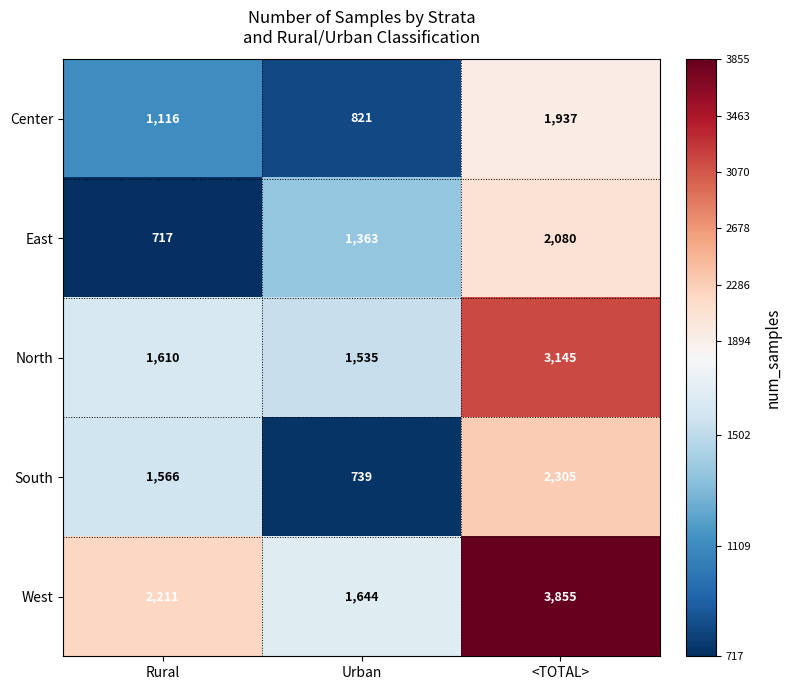

Which category has the highest value across all series?

<TOTAL>